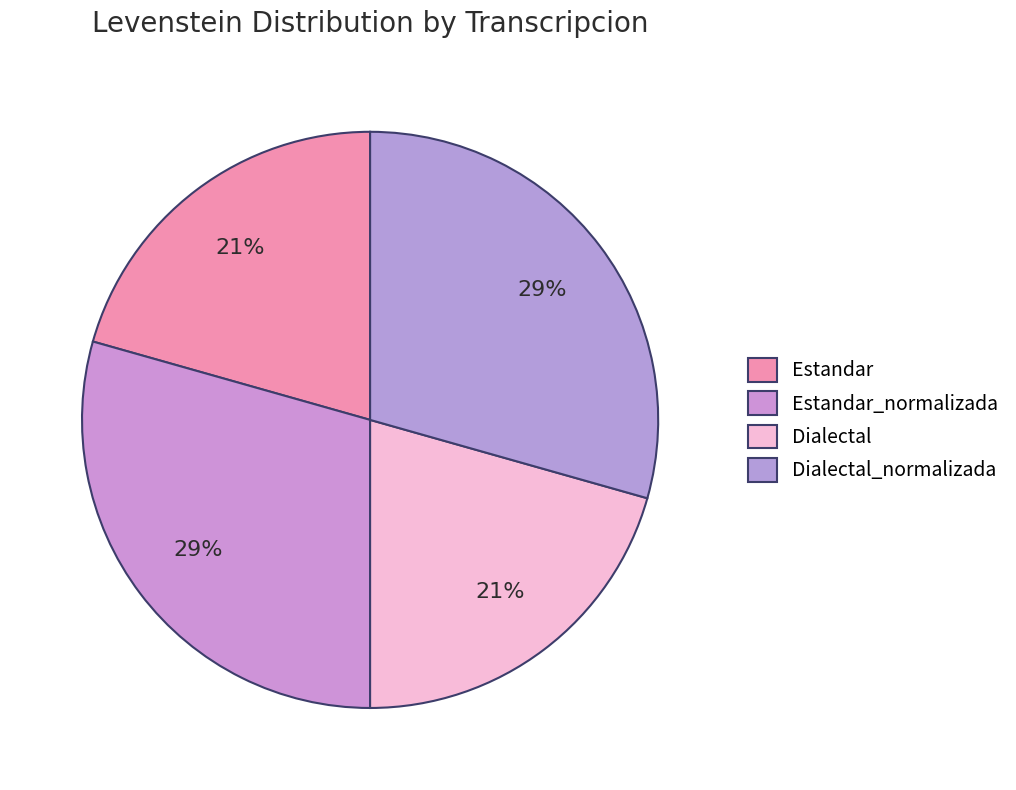

How many segments does this pie chart have?

4